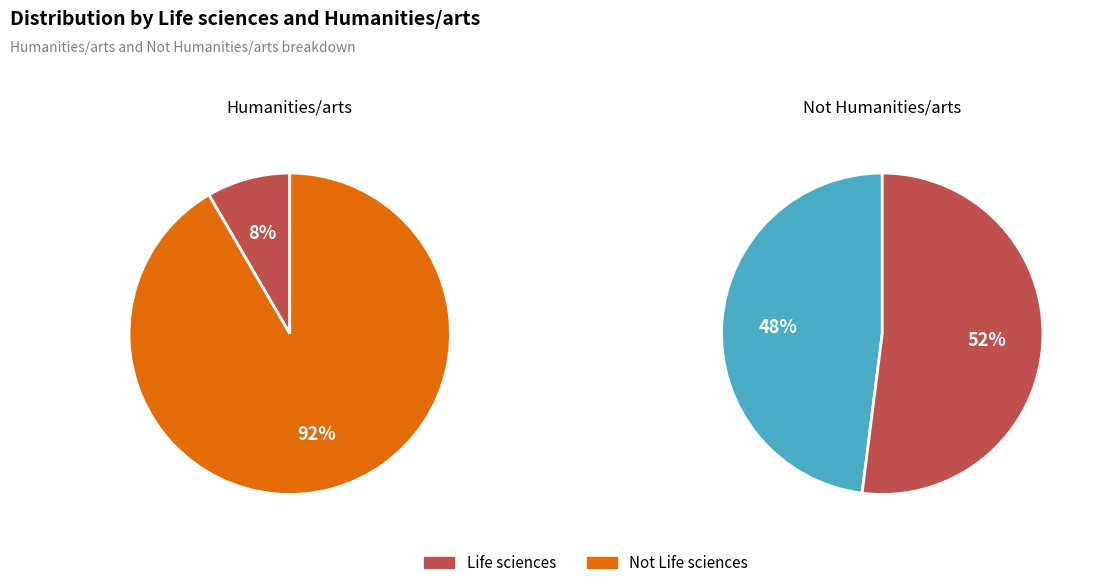

What is the spread (max minus min) of values at Not Life sciences?

56